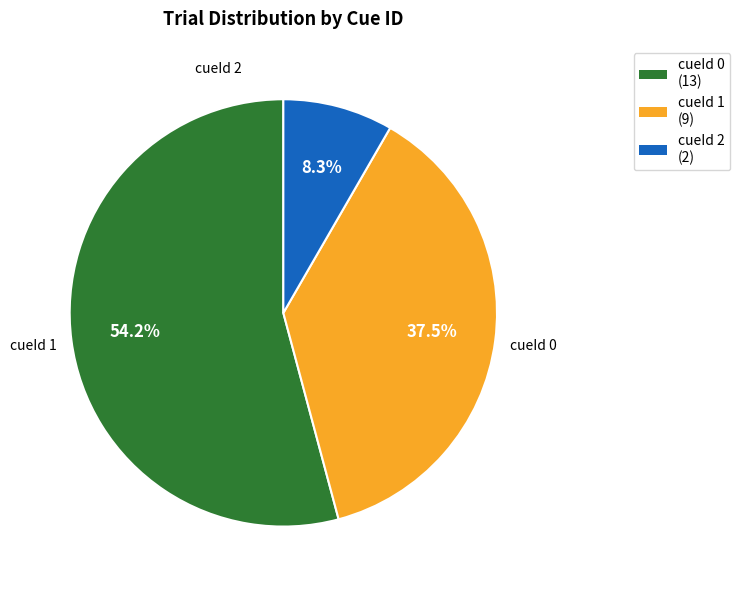

Is it true that cueId 0 is 54% of the pie?

True